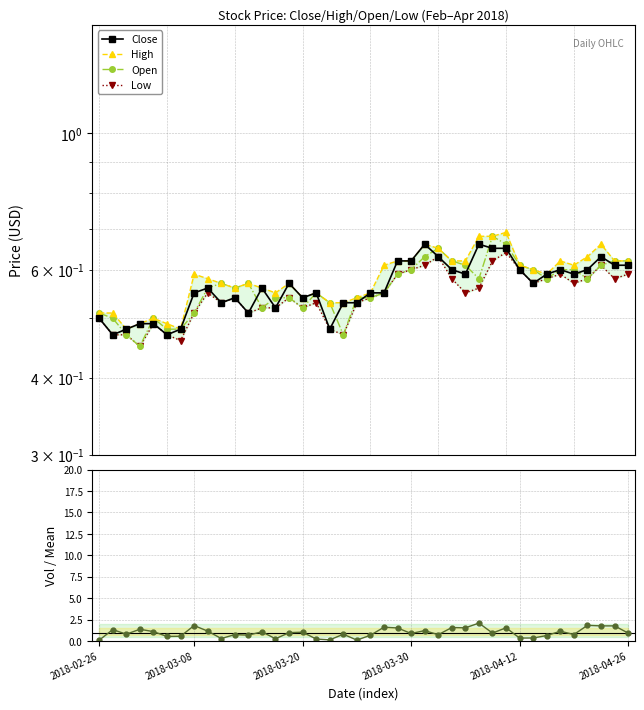

Does the chart display data point markers on the line(s)?

Yes